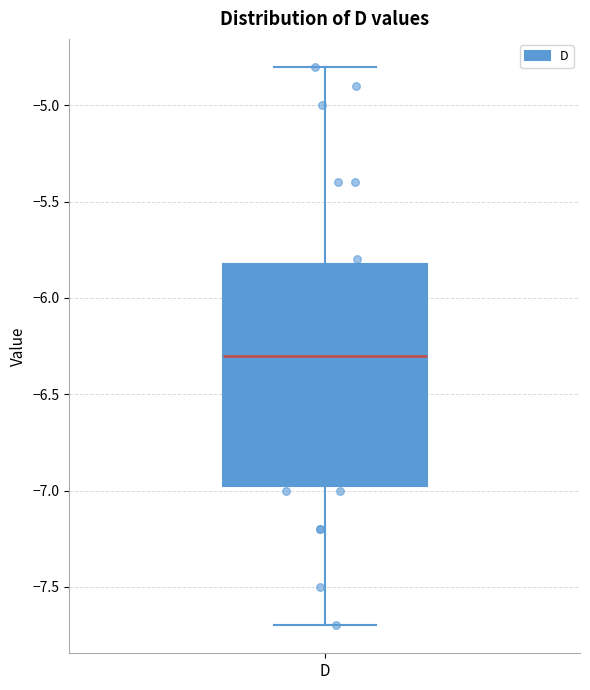

Transcribe this box plot: give where the median line is, the range the box spans, and where the two whiskers end, as read against the y-axis. The values are not printed on the chart, so give them approximately, as read against the axis.

median -6.30, box -6.95 to -5.80, whiskers -7.70 to -4.80